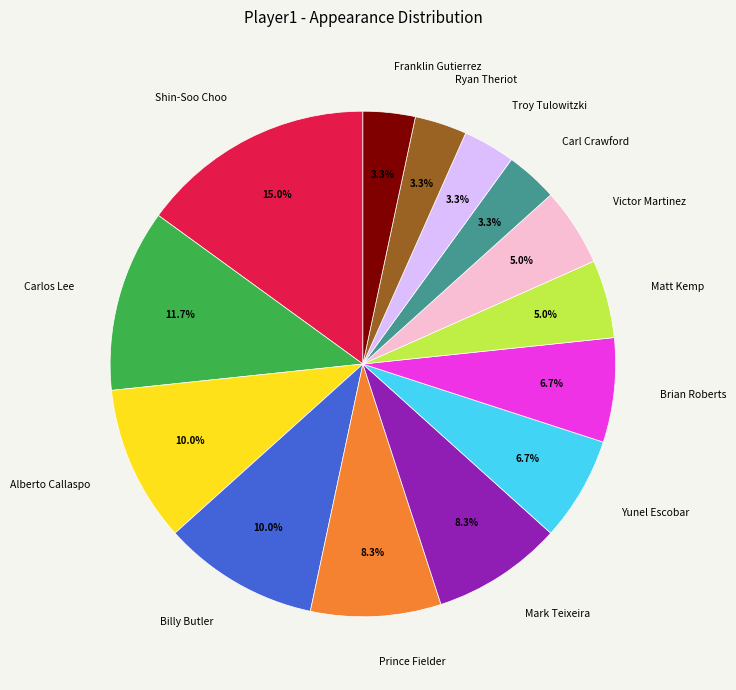

True or false: Brian Roberts accounts for 1% of the total.

False